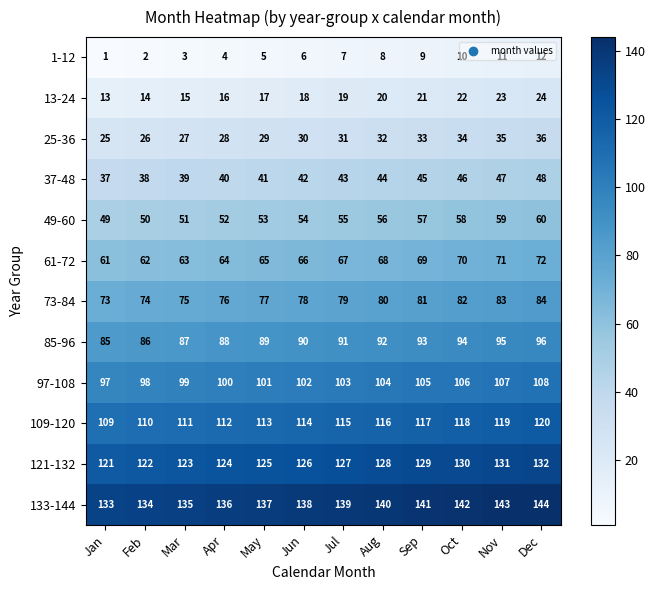

What is the total value across all series at Mar?

828